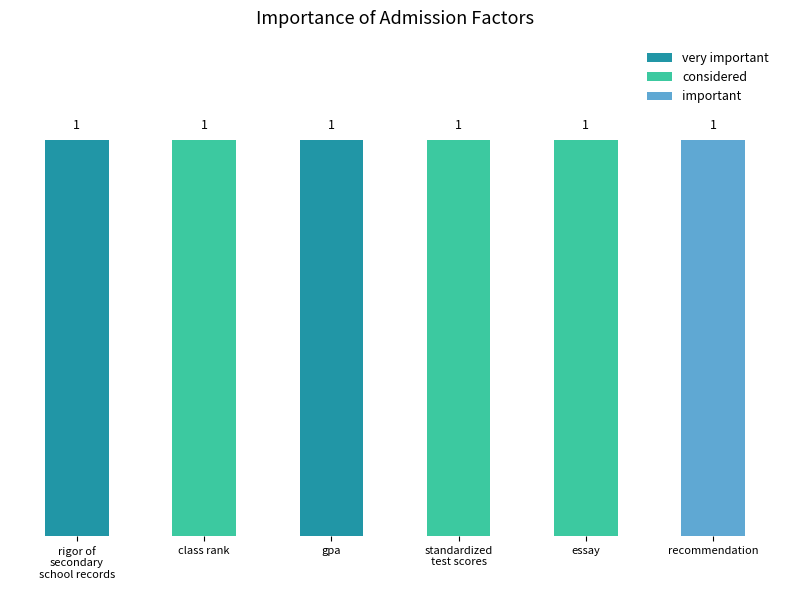

Is it true that important equals 0 at class rank?

True